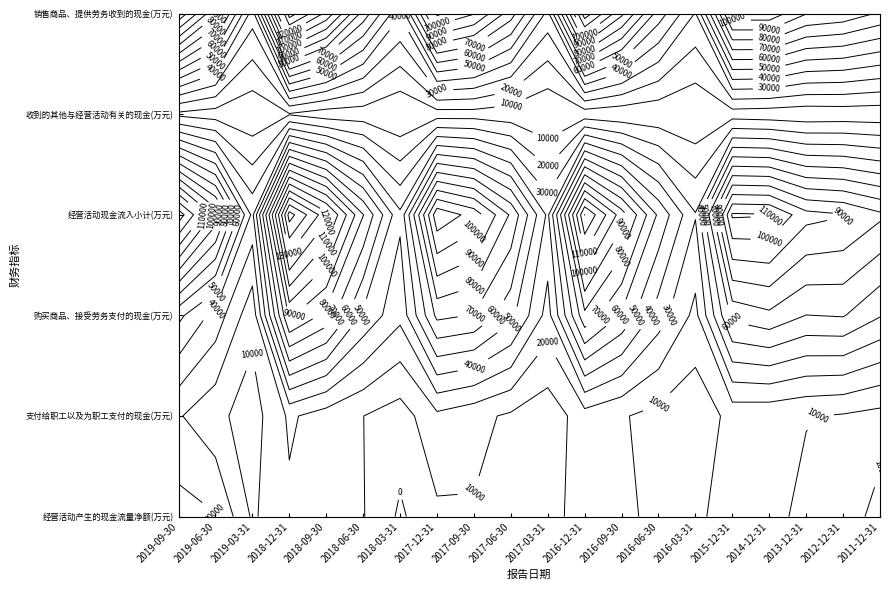

How many data points in 购买商品、接受劳务支付的现金(万元) are above 58703?

9